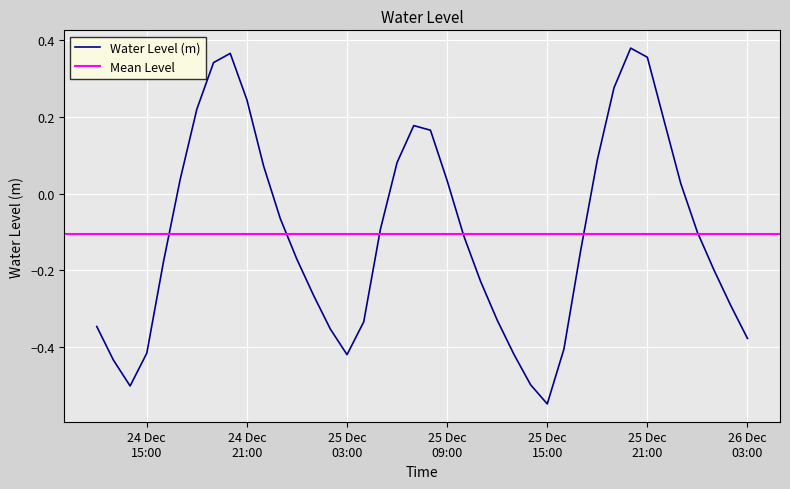

Reading left to right, extract all data points from this chart.

-0.3	-0.4	-0.5	-0.4	-0.2	0.0	0.2	0.3	0.4	0.2	0.1	-0.1	-0.2	-0.3	-0.4	-0.4	-0.3	-0.1	0.1	0.2	0.2	0.0	-0.1	-0.2	-0.3	-0.4	-0.5	-0.5	-0.4	-0.1	0.1	0.3	0.4	0.4	0.2	0.0	-0.1	-0.2	-0.3	-0.4